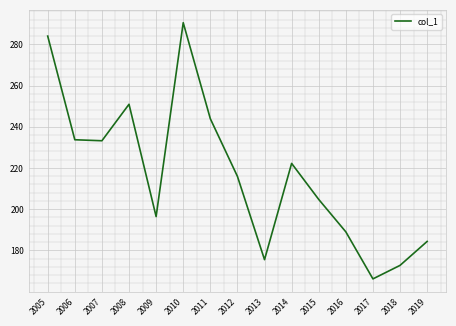

What is the change in value from 2009 to 2019?

-12.1